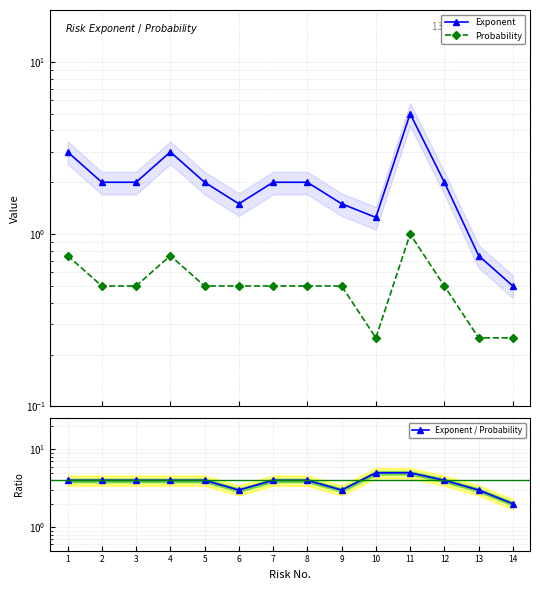

What is the difference between the maximum and minimum values in the Probability series?

0.8